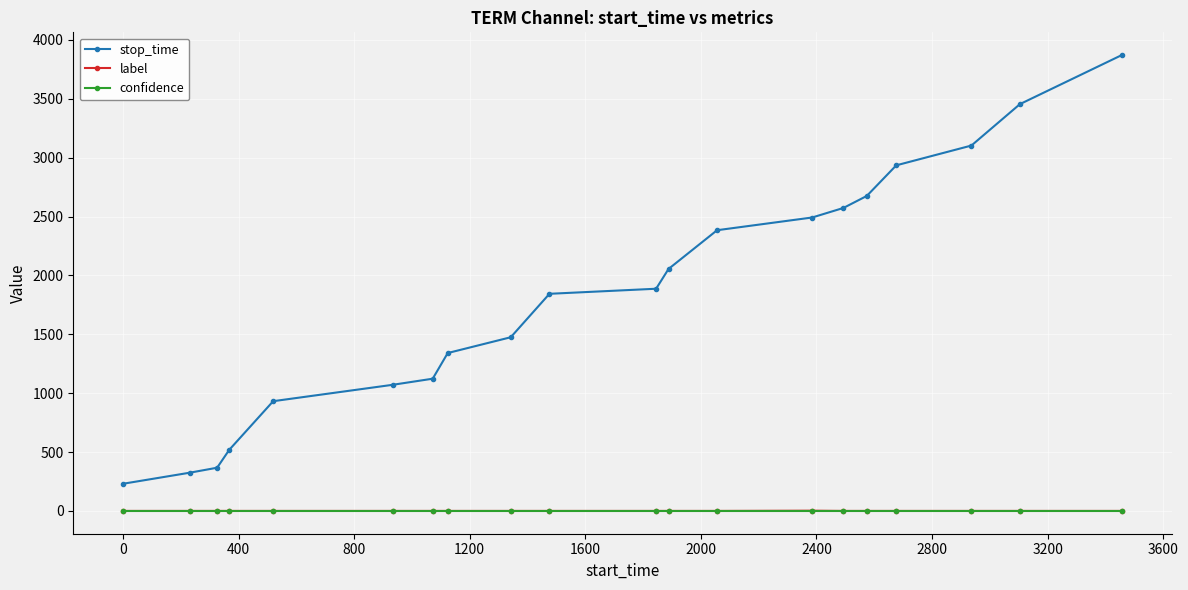

Which series has the widest spread of values?

stop_time